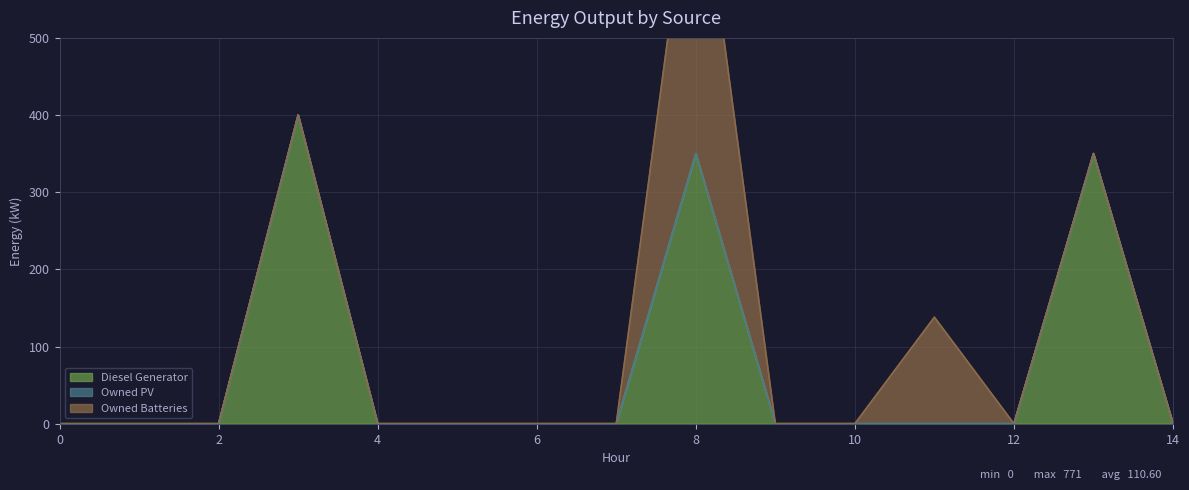

True or false: Diesel Generator and Owned PV intersect in this chart.

False